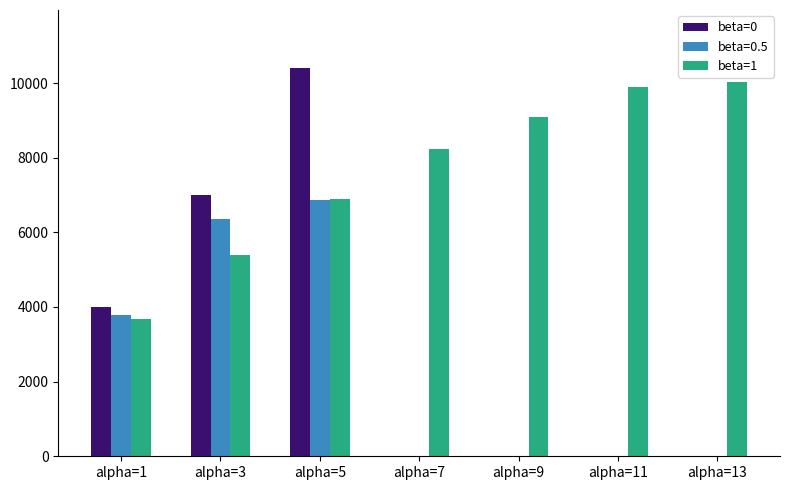

What is the greatest value displayed?

10396.4